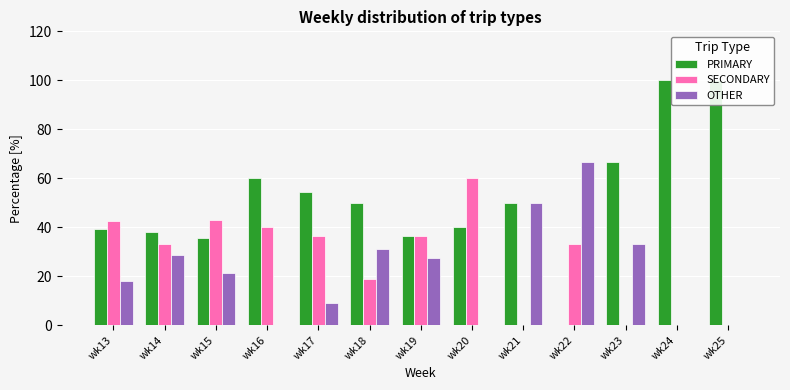

At which label does PRIMARY reach its minimum?

wk22